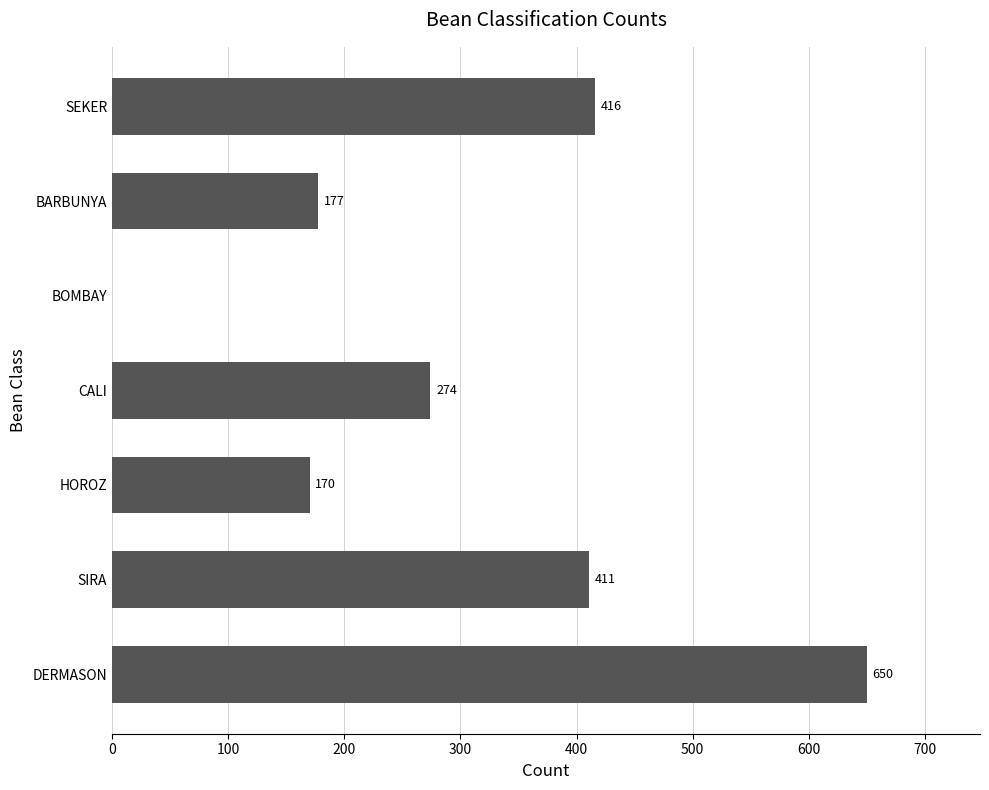

What is the greatest value displayed?

650